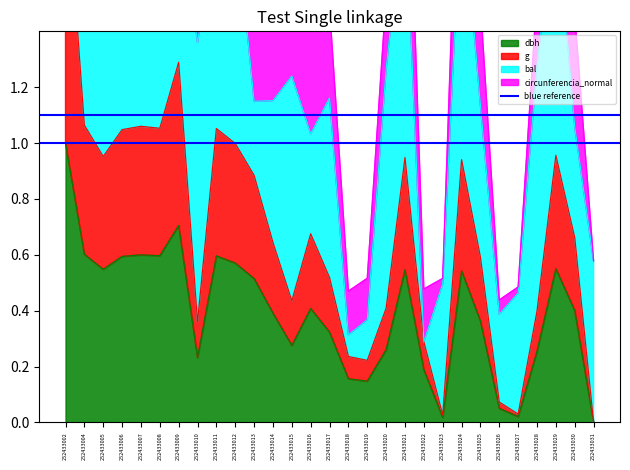

In g, how many points are higher than both neighbors (excluding endpoints)?

7